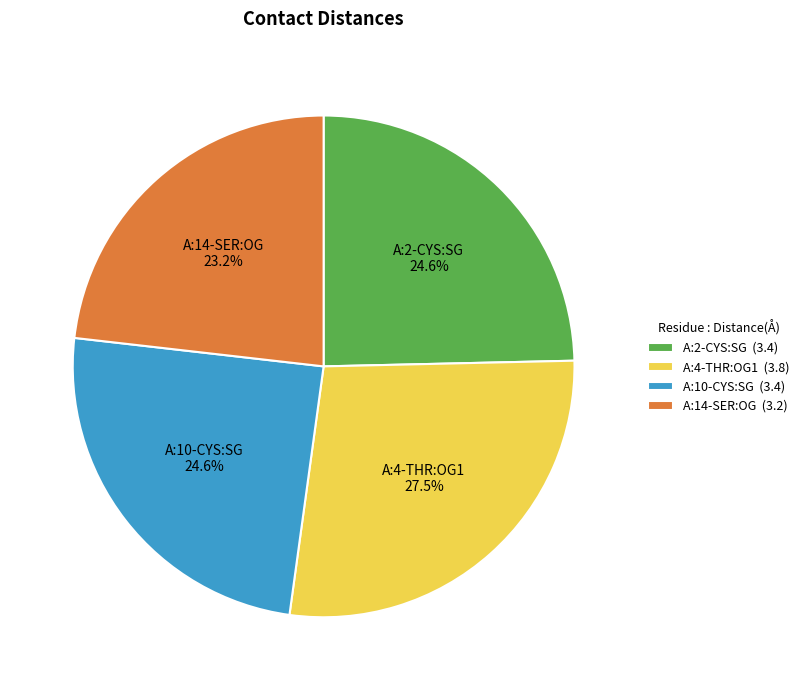

Which slice is the smallest?

A:14-SER:OG